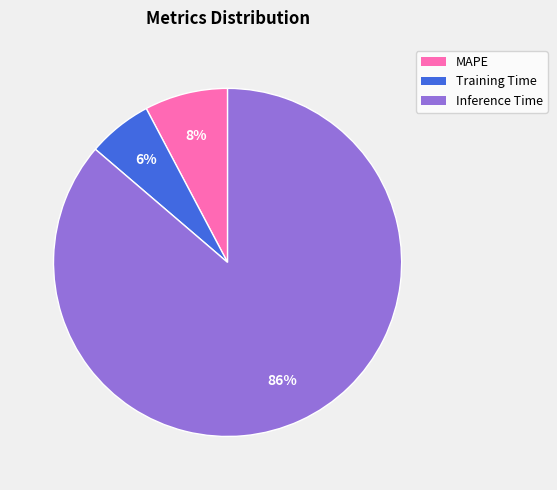

To the nearest percent, what portion does Inference Time represent?

86%